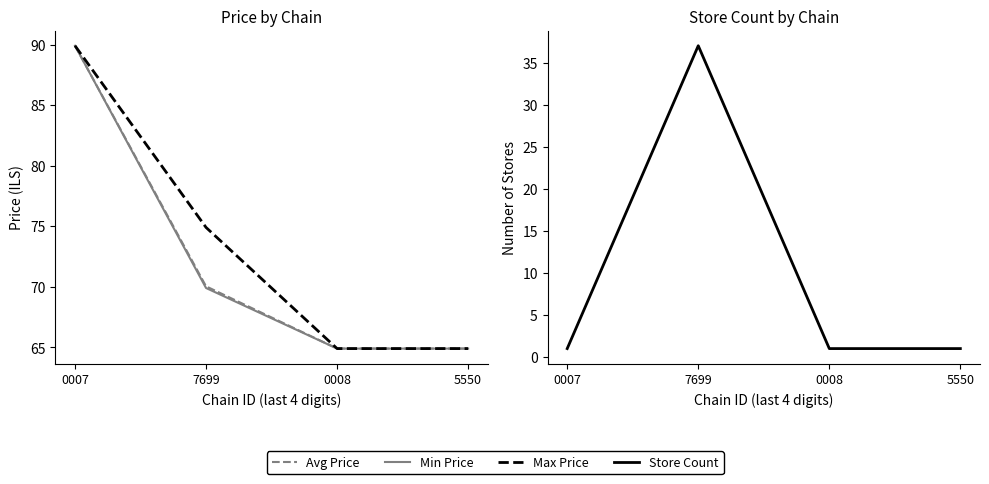

Is it true that Store Count equals 1.0 at 5550?

True